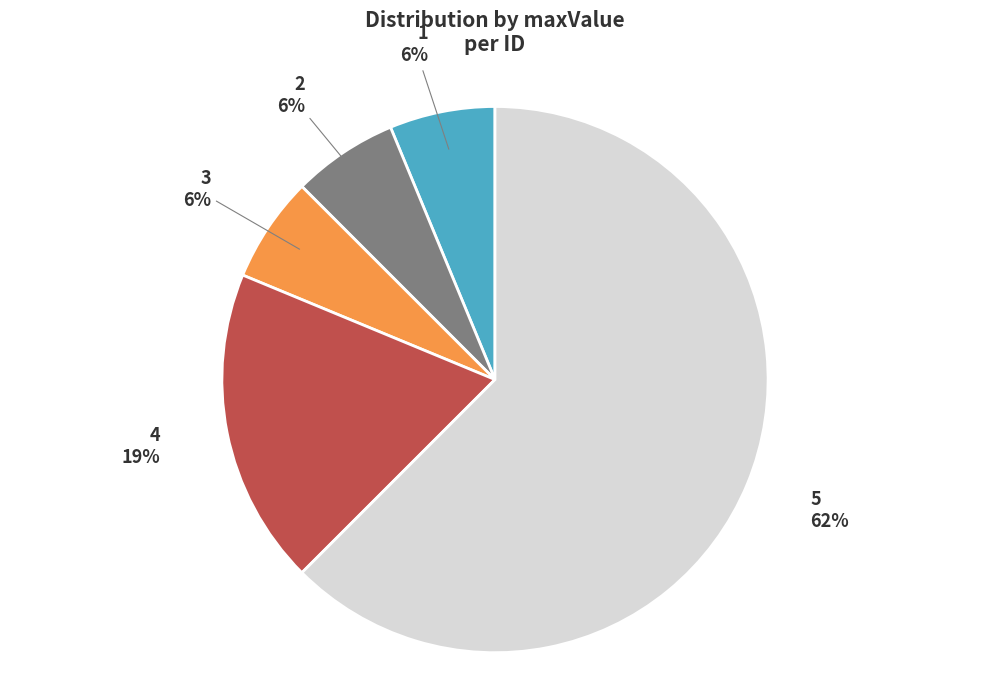

Does any single category account for the majority?

Yes